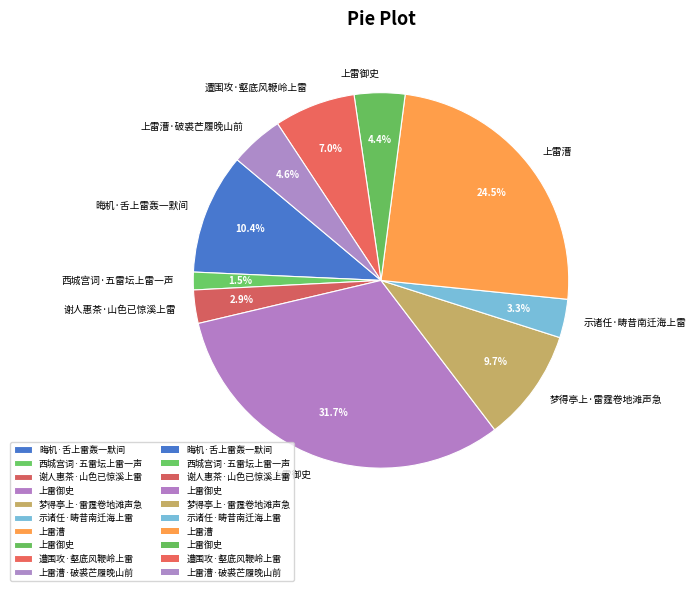

How many segments does this pie chart have?

10